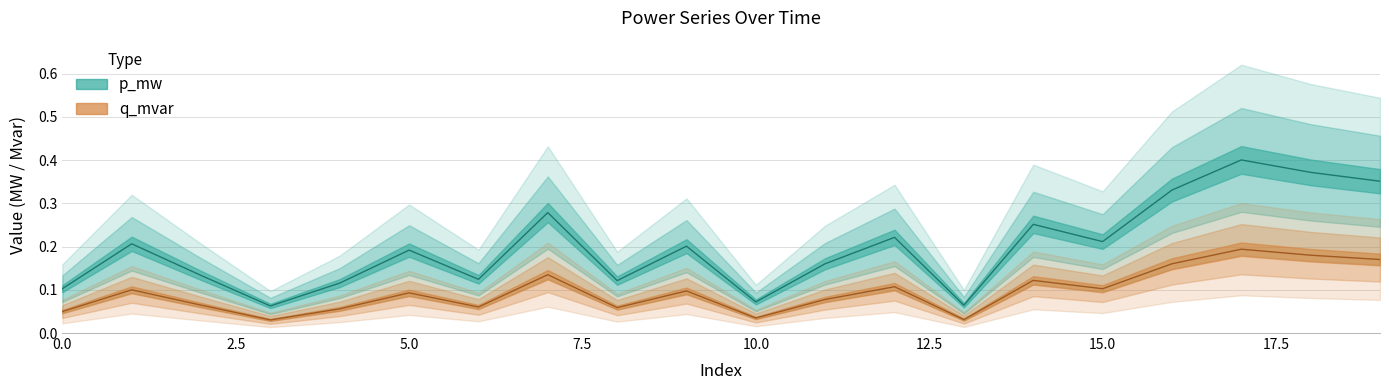

Which series has the largest total across all categories?

p_mw